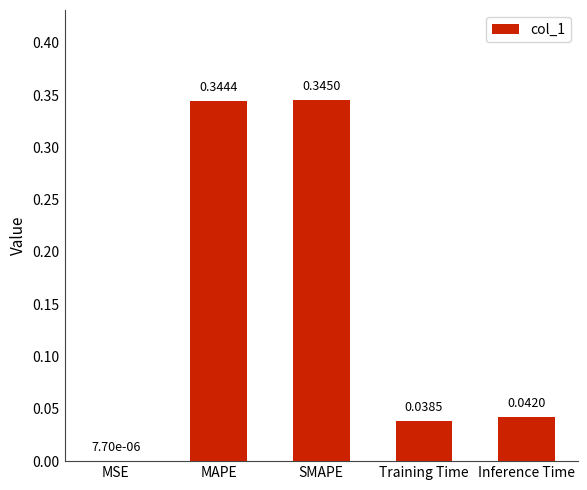

Between Inference Time and Training Time, which is larger?

Inference Time